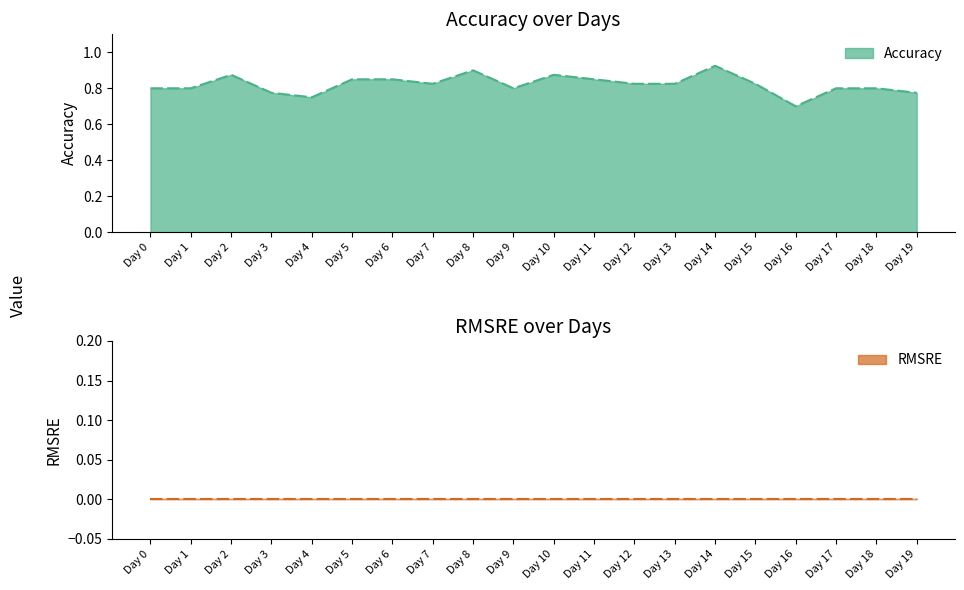

Which label corresponds to the largest value in the chart?

Day 14